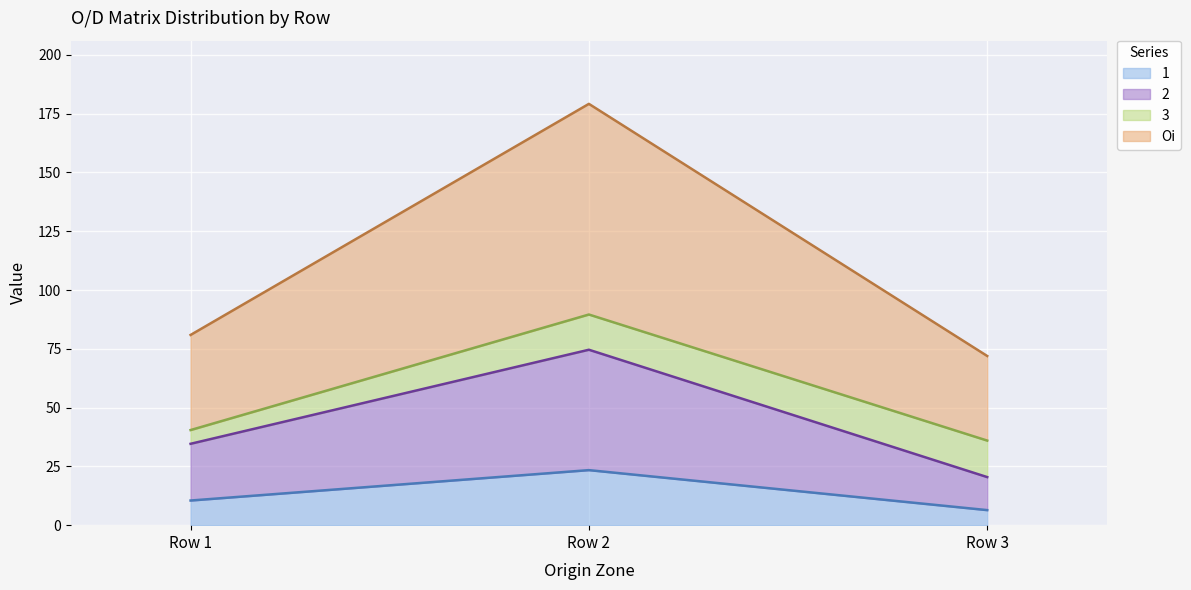

Which category has the highest value across all series?

Row 2